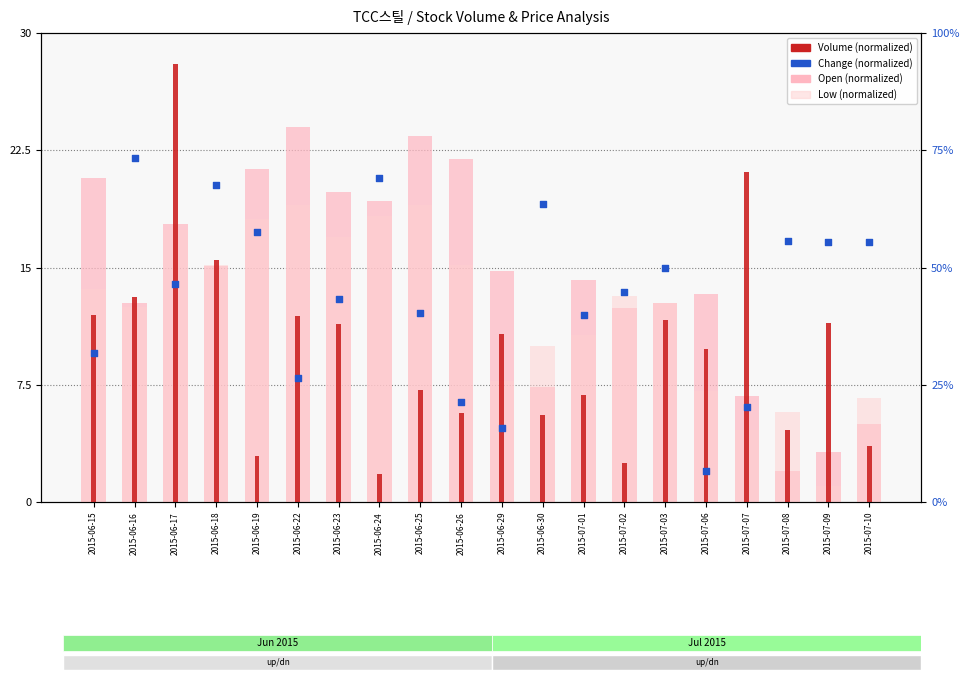

At how many categories does at least one series exceed 13?

20